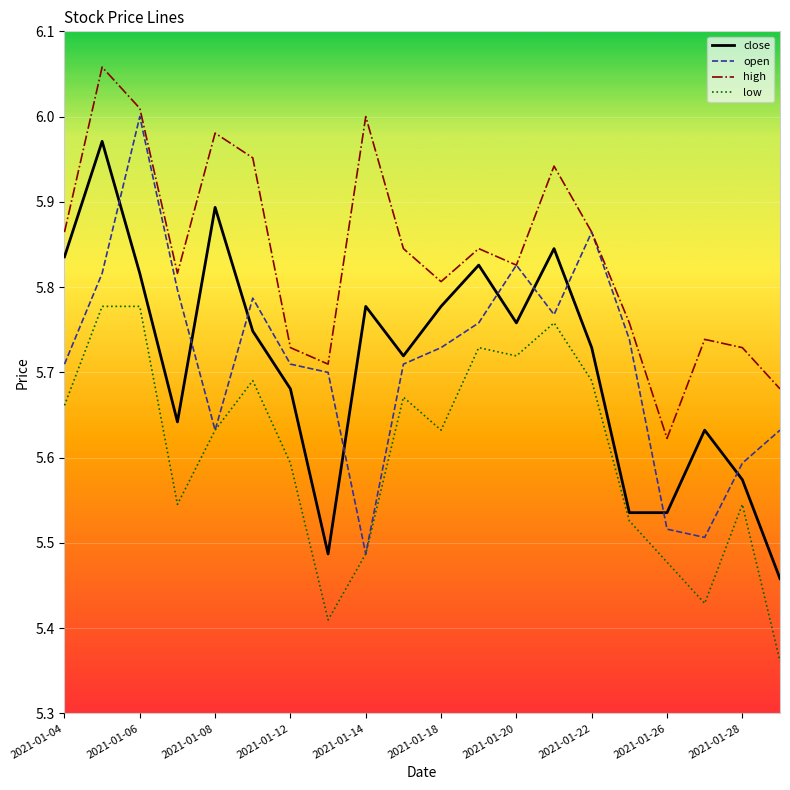

True or false: close and high intersect in this chart.

False